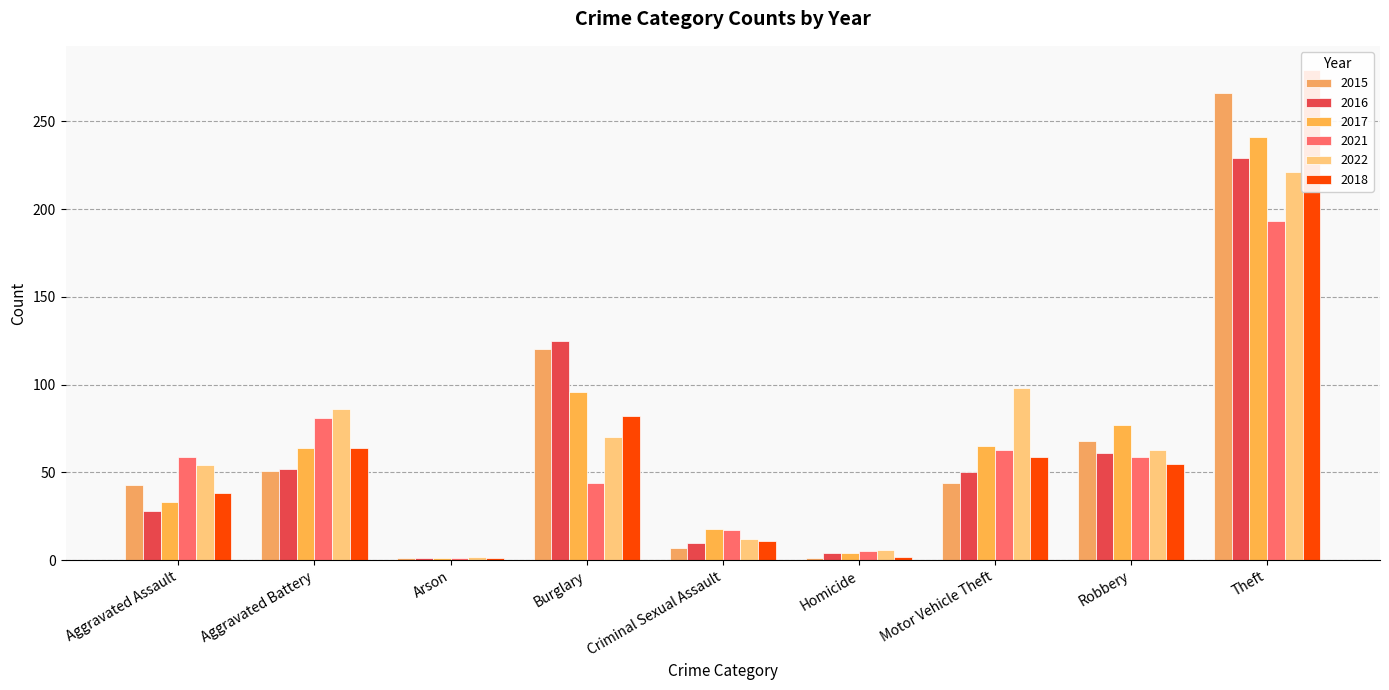

What is the value of the 2015 bar at the 7th from the left?

44